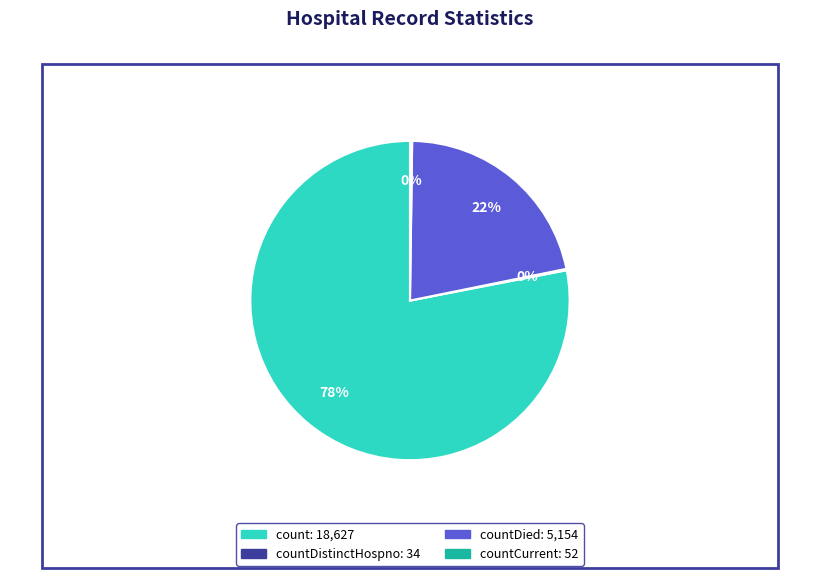

Is there a majority slice in this chart?

Yes